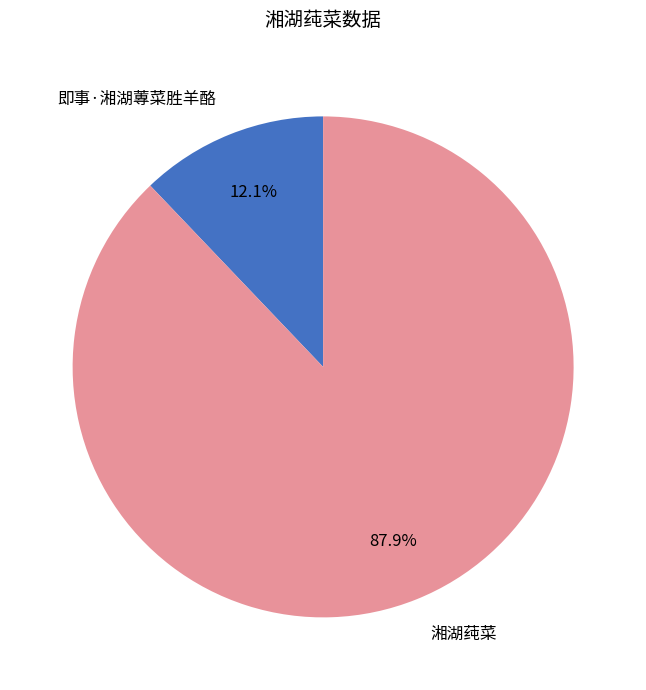

Combined, do 即事·湘湖蓴菜胜羊酪 and 湘湖莼菜 account for over 50%?

Yes